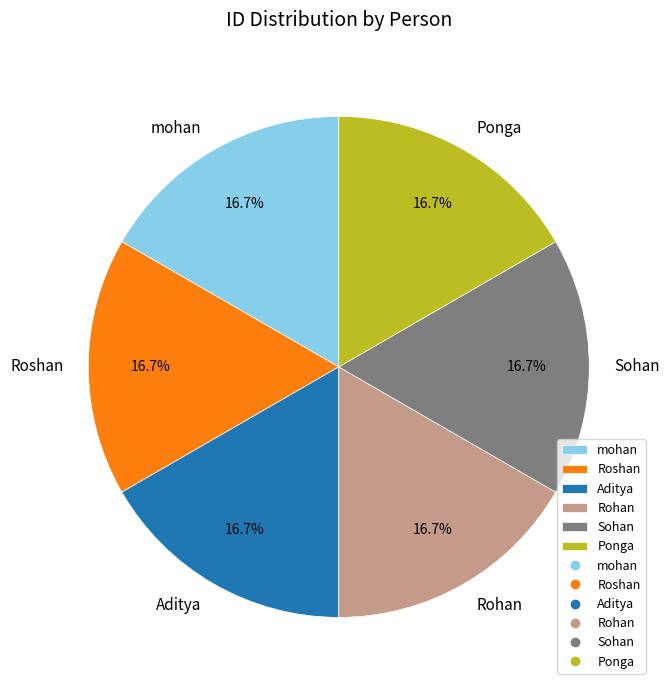

The Roshan slice represents 3% of the pie. True or false?

False